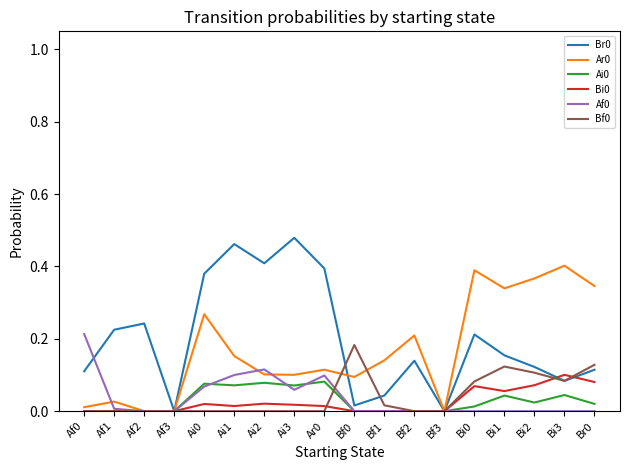

In Ai0, how many points are higher than both neighbors (excluding endpoints)?

5